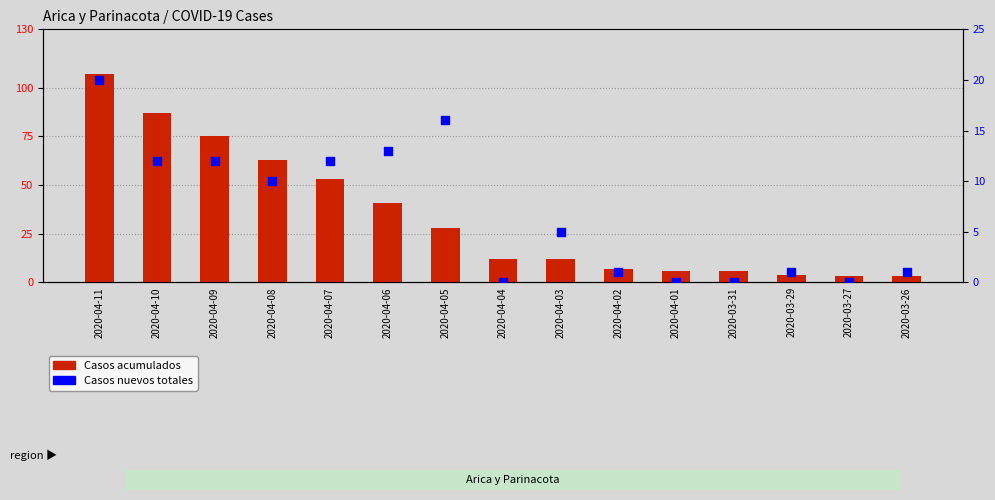

At which category is the sum across all series the highest?

2020-04-11